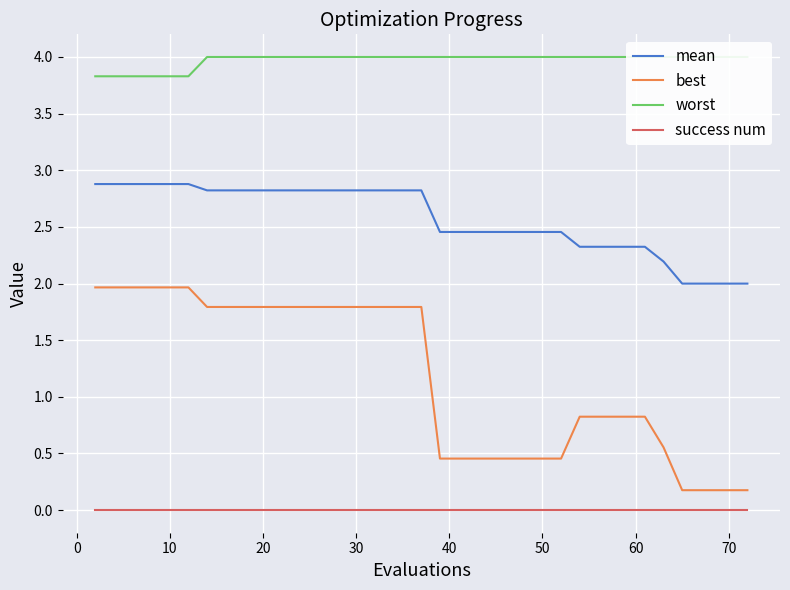

True or false: mean and best cross at least once.

False